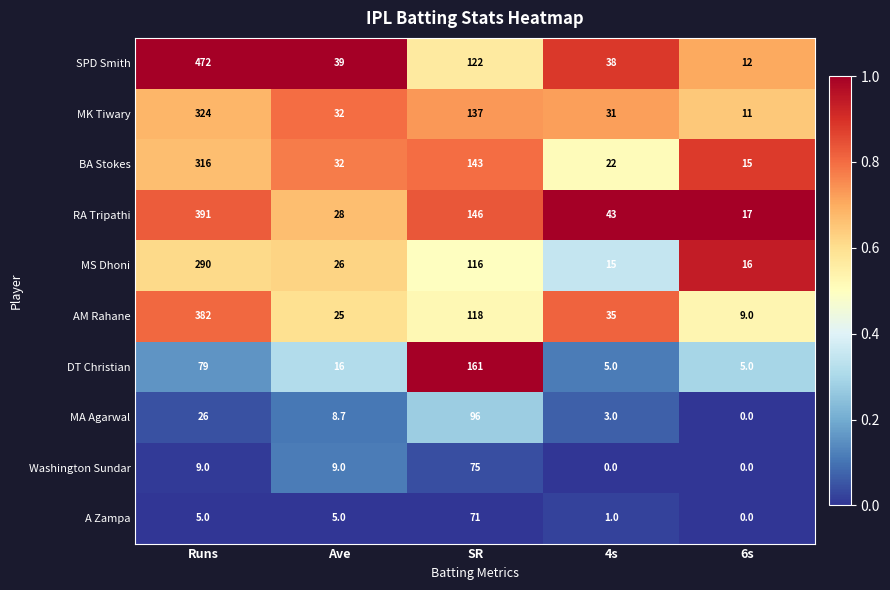

What value does the A Zampa series have at Ave?

5.0